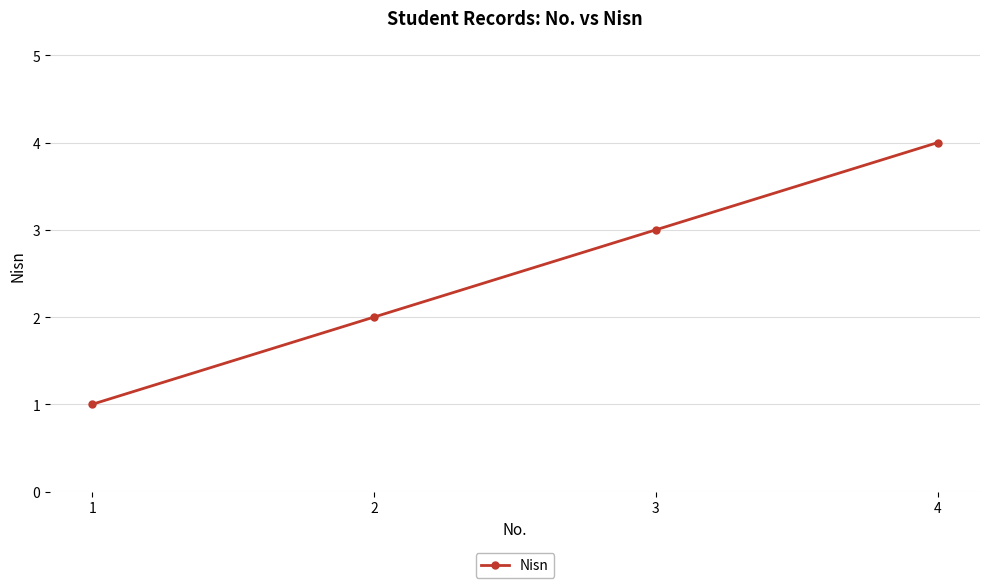

Count the values in the range 2 to 4.

3